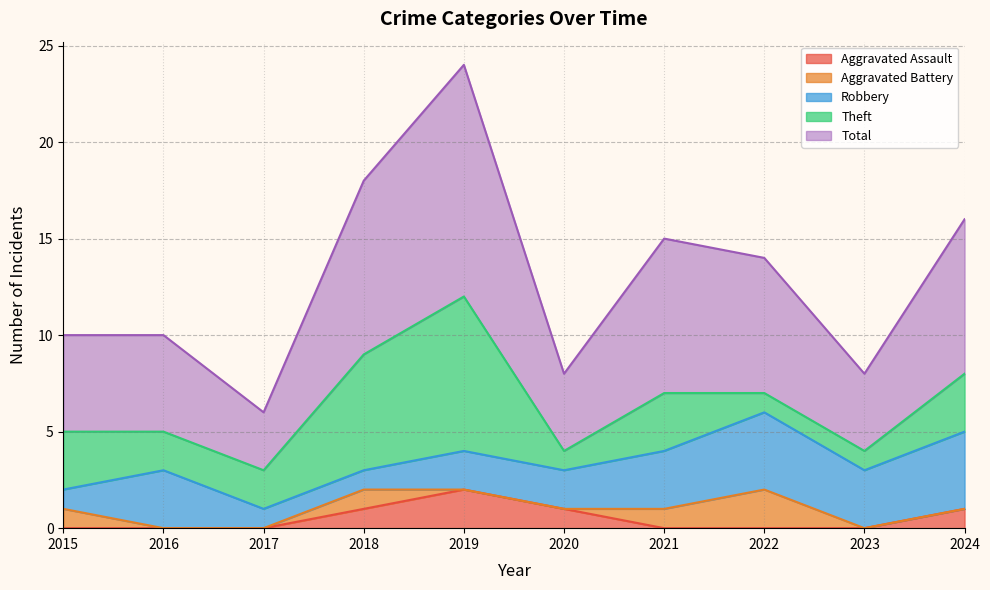

In Theft, how many points are lower than both neighbors (excluding endpoints)?

1